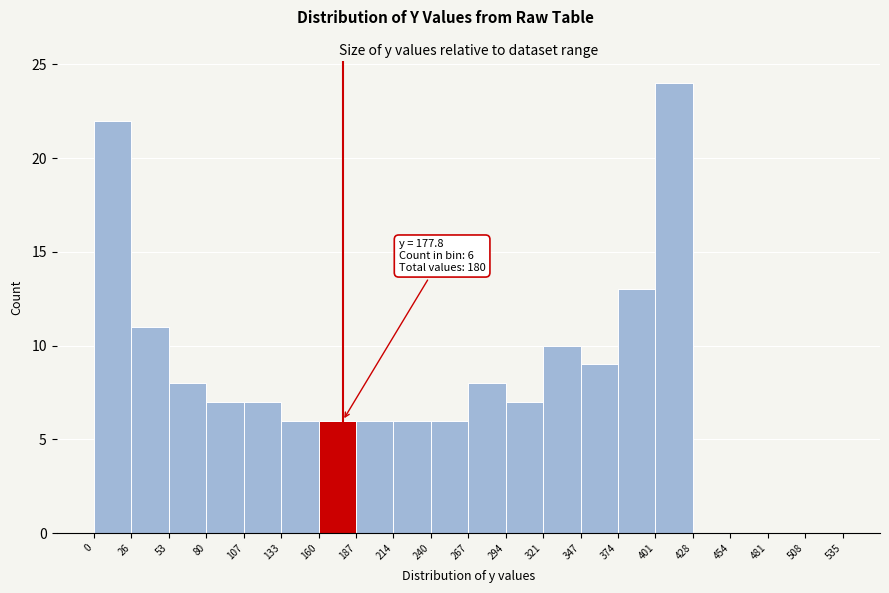

Over which range of the x-axis is the bar tallest?

401 to 428